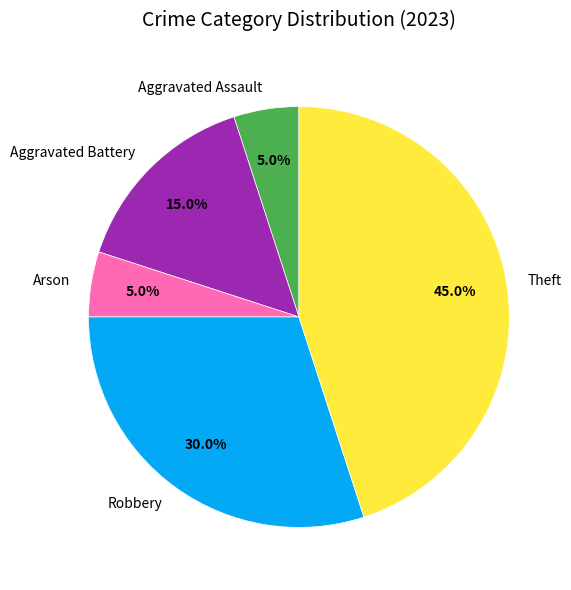

To the nearest percent, what is the combined percentage of Aggravated Assault and Arson?

10%